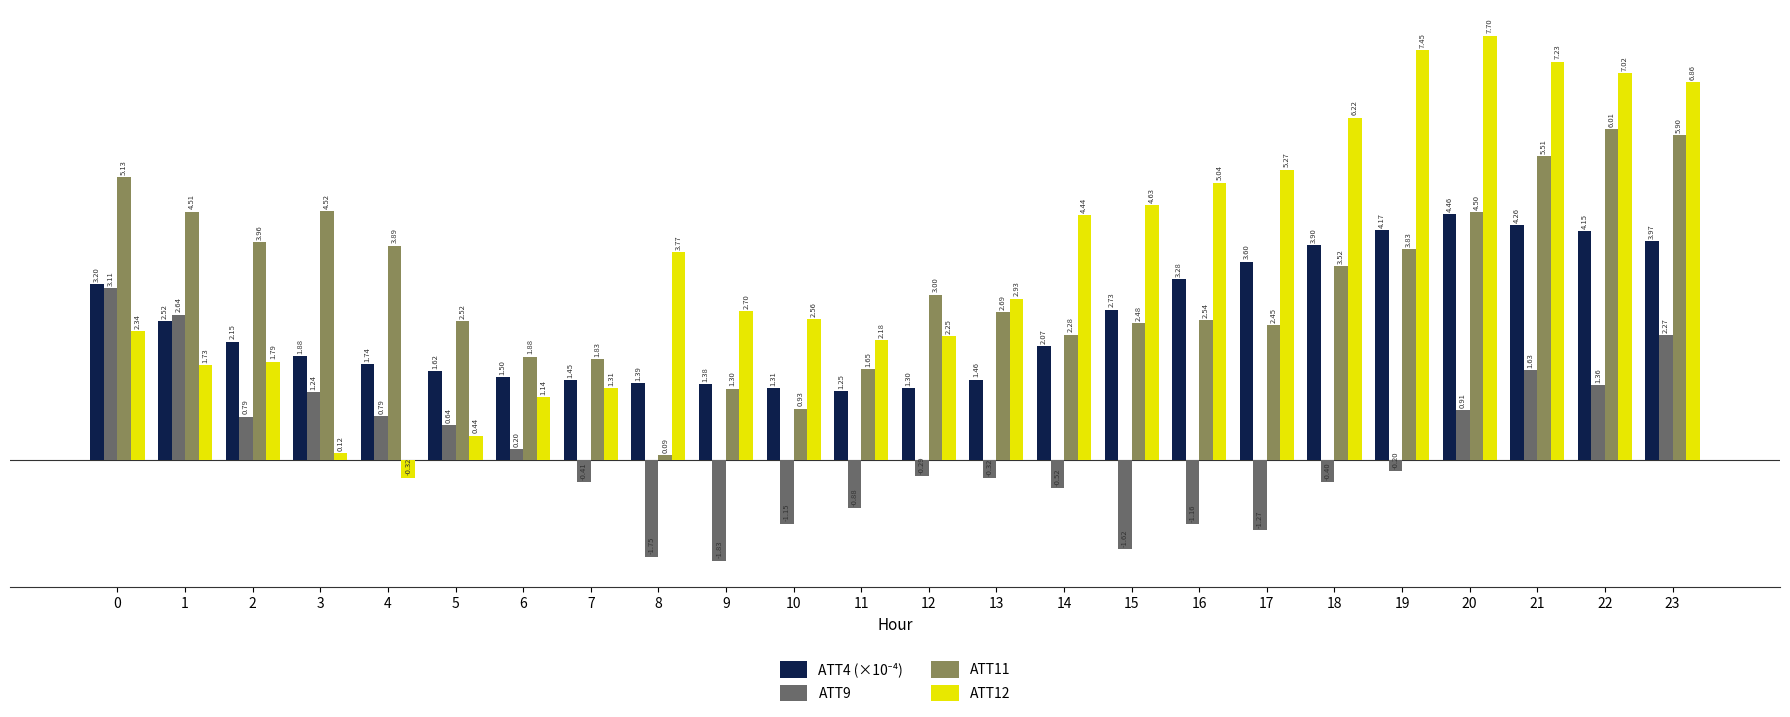

Rank the categories by ATT12 value from lowest to highest.

4, 3, 5, 6, 7, 1, 2, 11, 12, 0, 10, 9, 13, 8, 14, 15, 16, 17, 18, 23, 22, 21, 19, 20